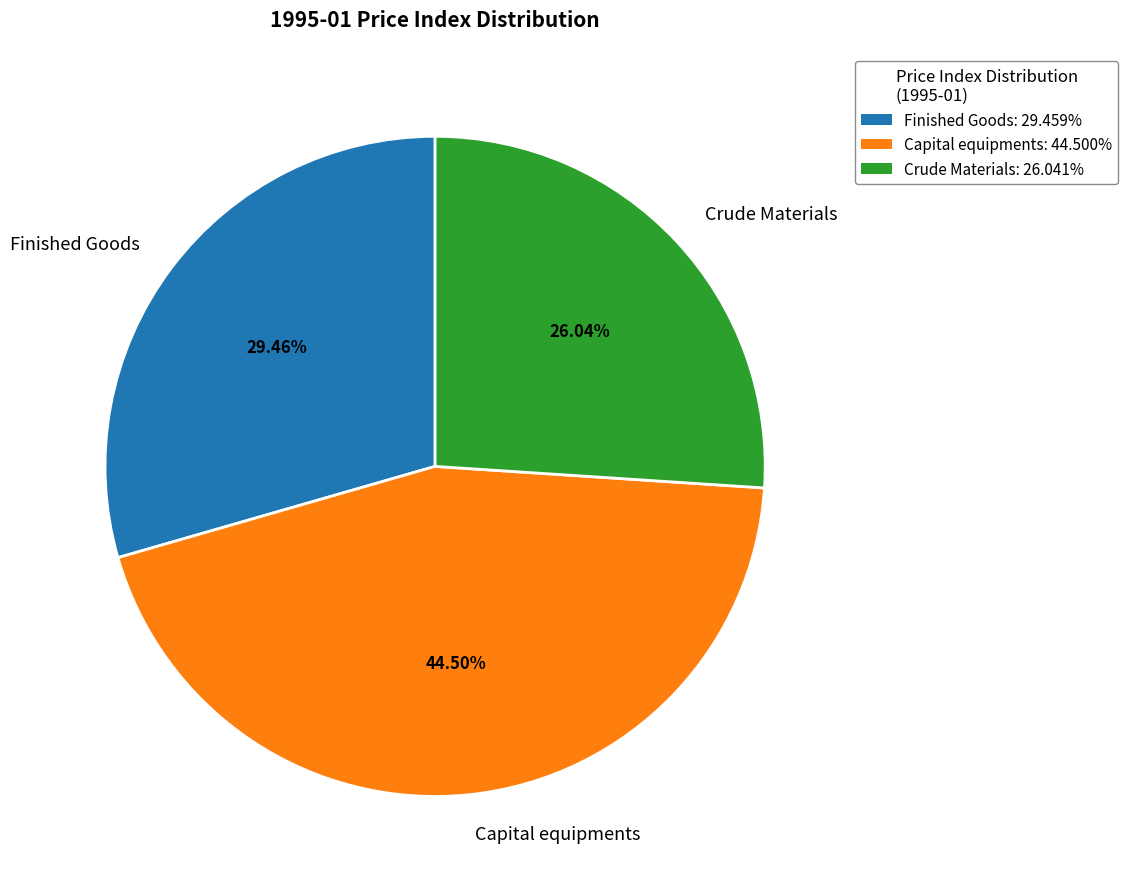

Which slice is the smallest?

Crude Materials